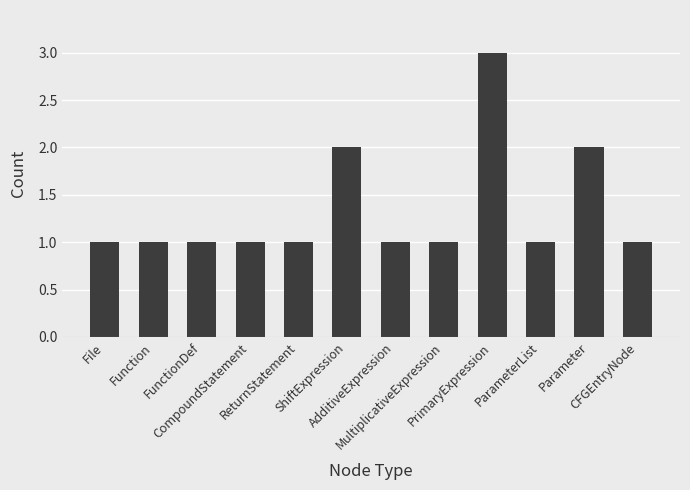

What is the sum of all values?

16